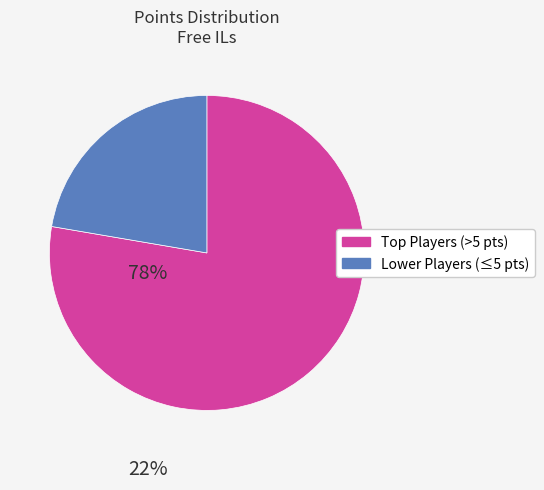

How many segments does this pie chart have?

2